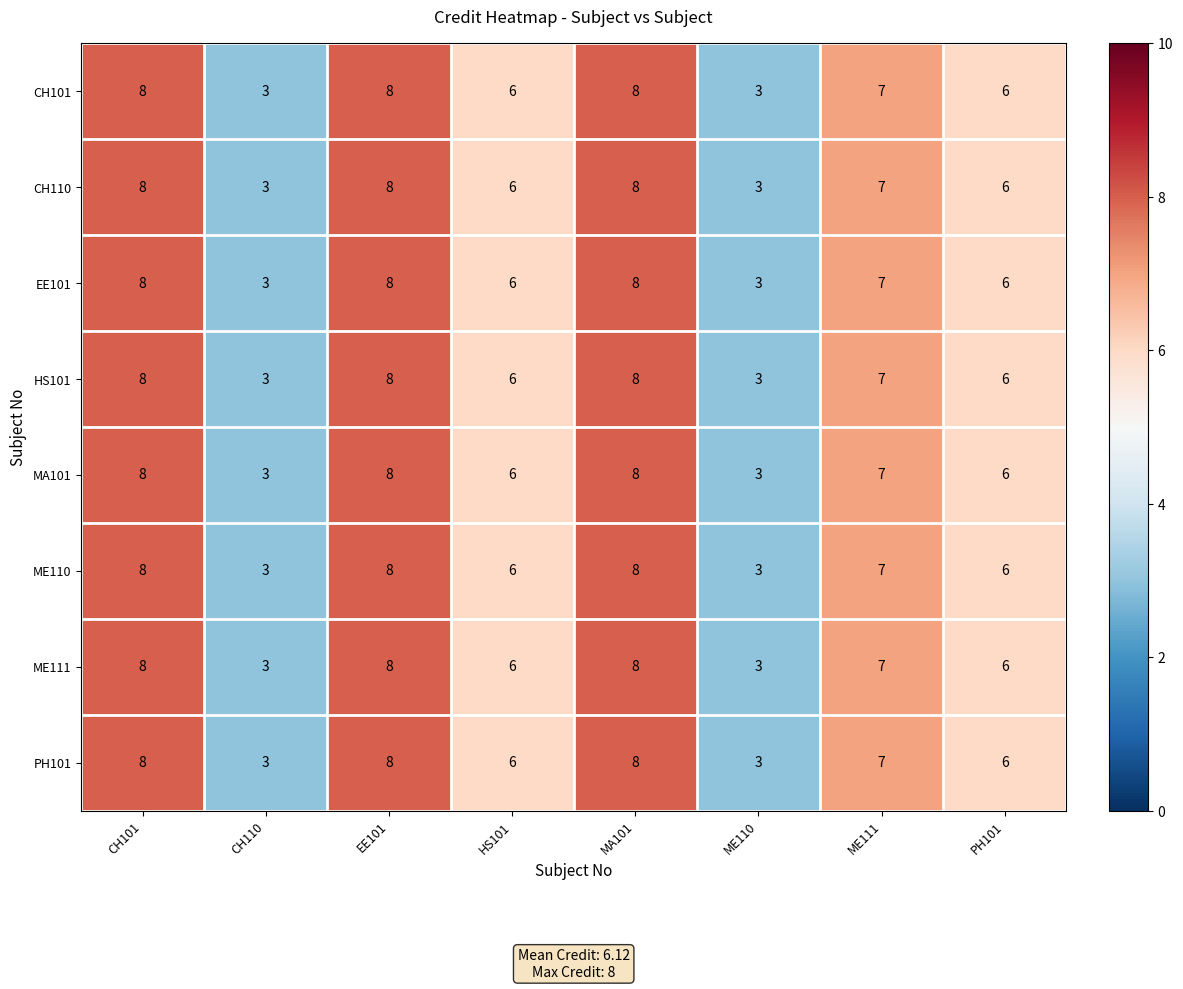

What is the sum of the HS101 values at CH110 and ME110?

6